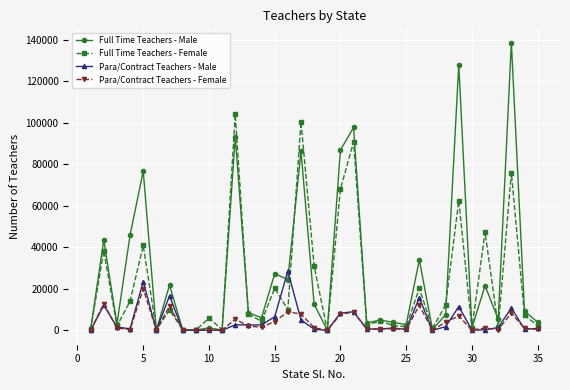

In Full Time Teachers - Male, how many points are lower than both neighbors (excluding endpoints)?

12